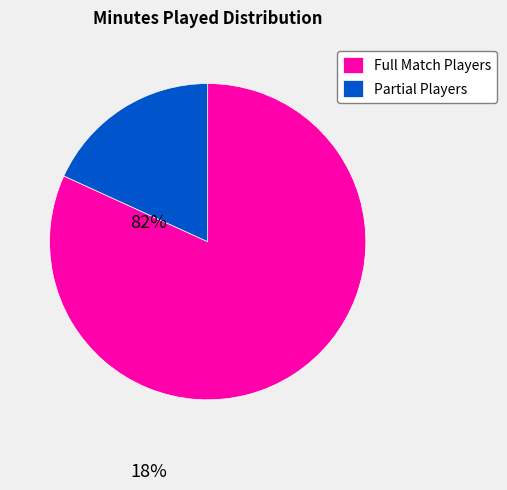

Does Full Match Players account for over 50% of the chart?

Yes